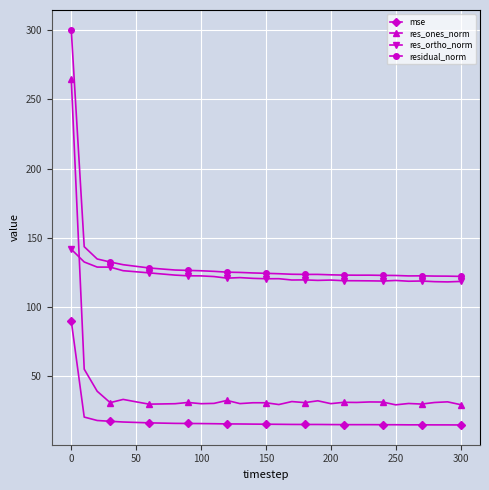

Which series has the largest range (max minus min)?

res_ones_norm